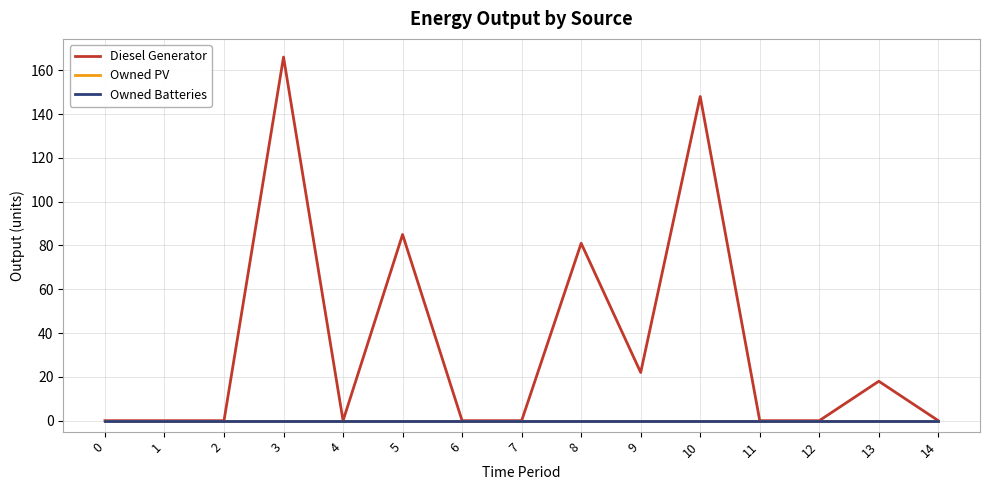

Between 5 and 12, which series saw the biggest shift?

Diesel Generator